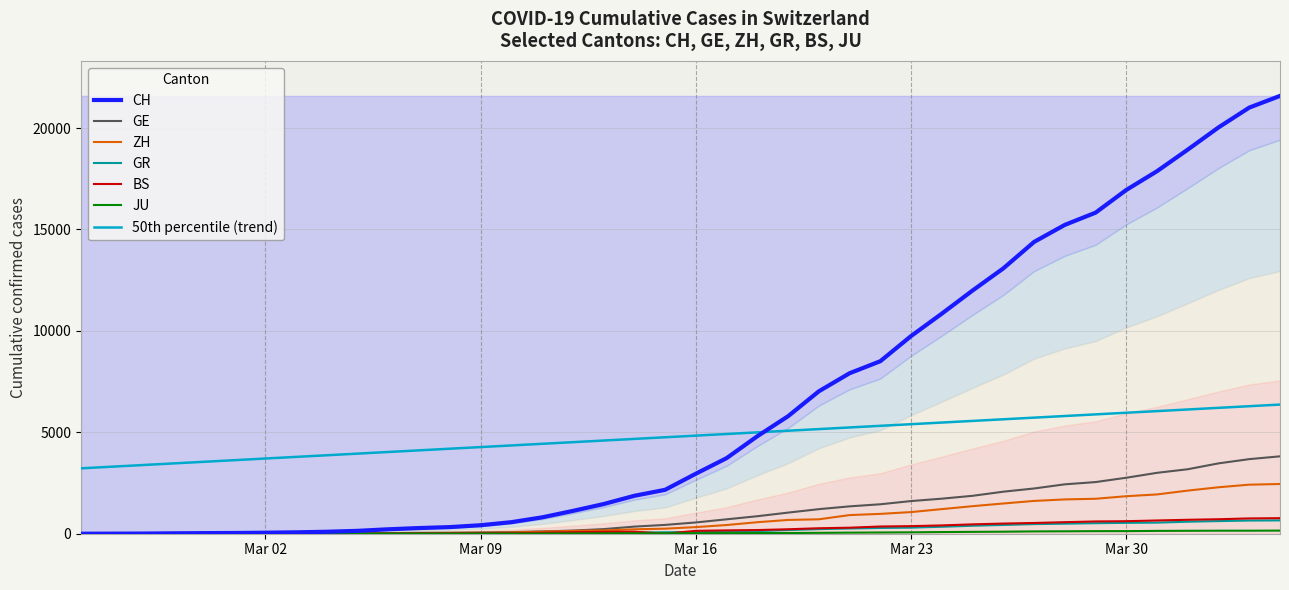

True or false: 50th percentile (trend) and ZH intersect in this chart.

False